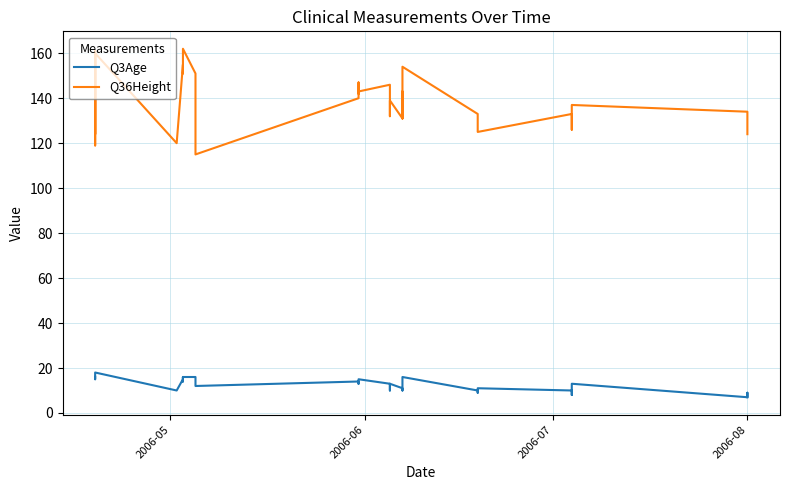

How many lines are shown in the chart?

2